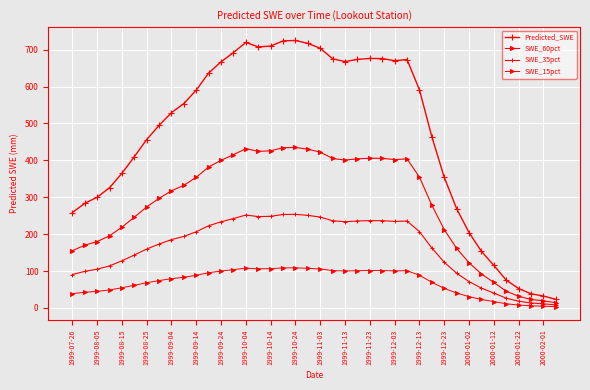

How many lines are shown in the chart?

4